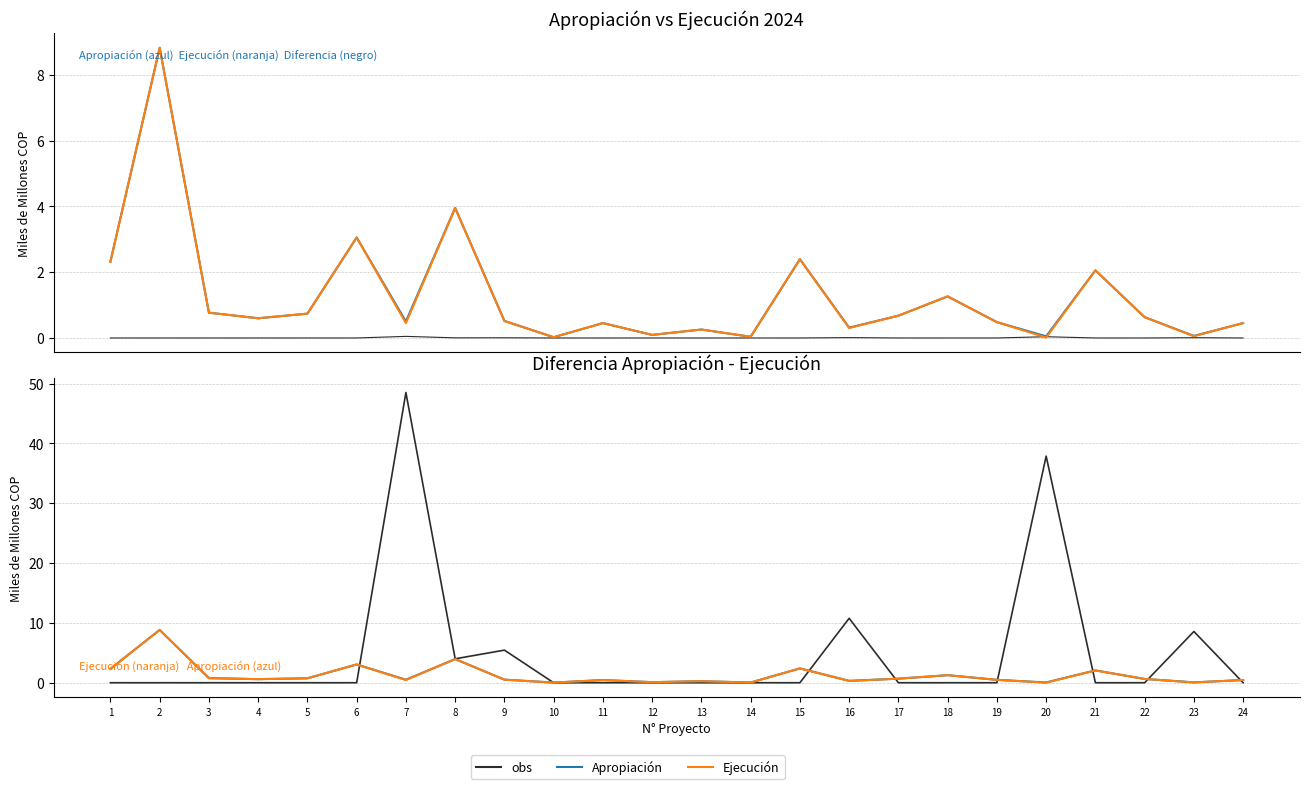

Reading left to right, list all the values displayed in this chart.

obs: 0.0	0.0	0.0	0.0	0.0	0.0	0.0	0.0	0.0	0.0	0.0	0.0	0.0	0.0	0.0	0.0	0.0	0.0	0.0	0.0	0.0	0.0	0.0	0.0
Apropiación: 2.3	8.8	0.8	0.6	0.7	3.1	0.5	4.0	0.5	0.0	0.5	0.1	0.3	0.0	2.4	0.3	0.7	1.3	0.5	0.0	2.1	0.6	0.1	0.5
Ejecución: 2.3	8.8	0.8	0.6	0.7	3.1	0.5	3.9	0.5	0.0	0.5	0.1	0.3	0.0	2.4	0.3	0.7	1.3	0.5	0.0	2.1	0.6	0.1	0.5
Diferencia (Millones): 0.0	0.0	0.0	0.0	0.0	0.0	48.5	4.0	5.5	0.0	0.0	0.0	0.0	0.0	0.0	10.8	0.0	0.0	0.0	37.9	0.0	0.0	8.6	0.0
Apropiación (MM COP): 2.3	8.8	0.8	0.6	0.7	3.1	0.5	4.0	0.5	0.0	0.5	0.1	0.3	0.0	2.4	0.3	0.7	1.3	0.5	0.0	2.1	0.6	0.1	0.5
Ejecución (MM COP): 2.3	8.8	0.8	0.6	0.7	3.1	0.5	3.9	0.5	0.0	0.5	0.1	0.3	0.0	2.4	0.3	0.7	1.3	0.5	0.0	2.1	0.6	0.1	0.5